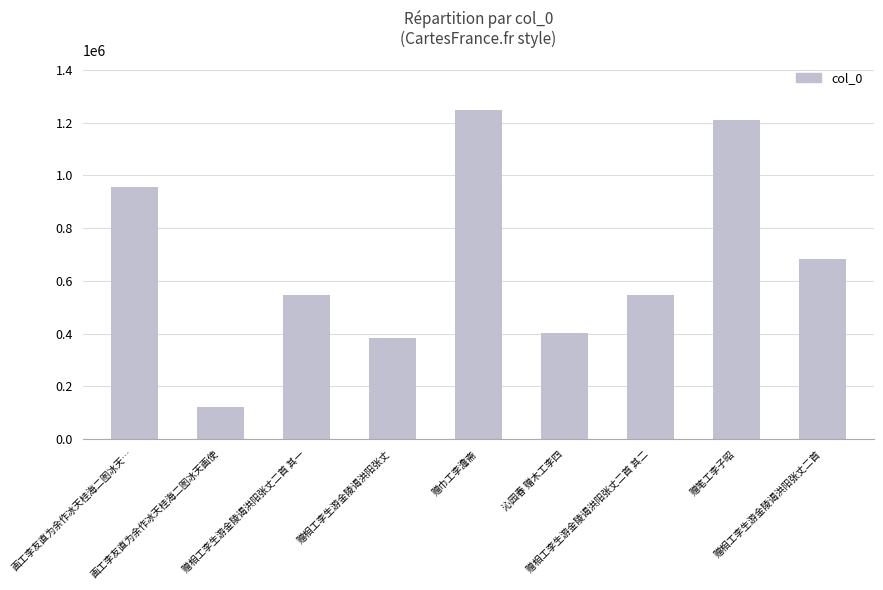

At which label does the data first exceed 548013?

画工李友直为余作冰天桂海二图冰天…